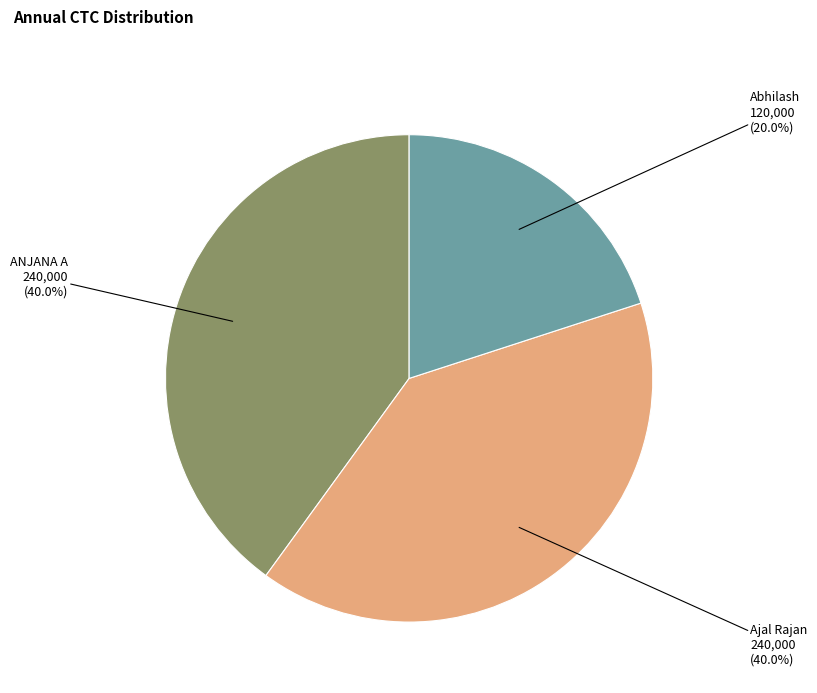

How many segments does this pie chart have?

3